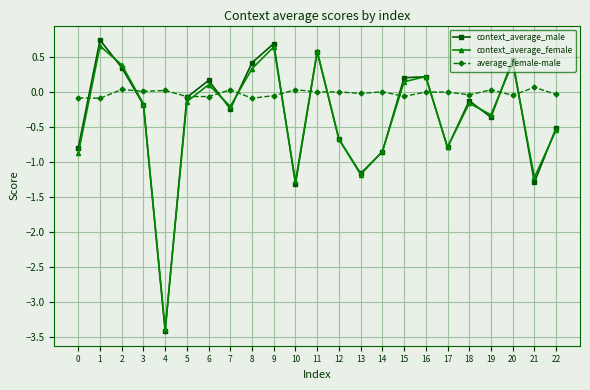

How many values in context_average_male are above zero?

9